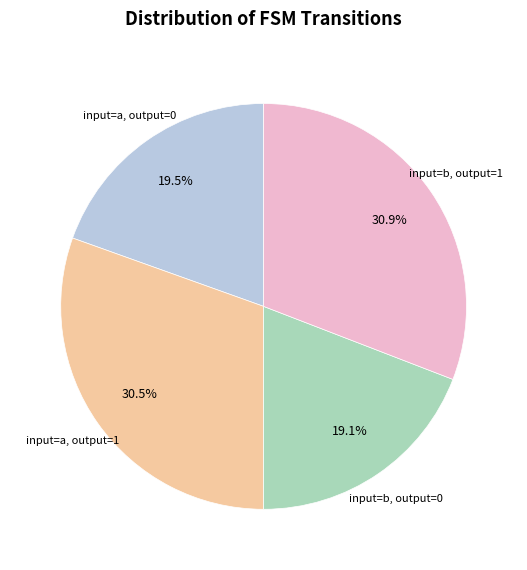

Is there any slice that represents more than half of the pie?

No